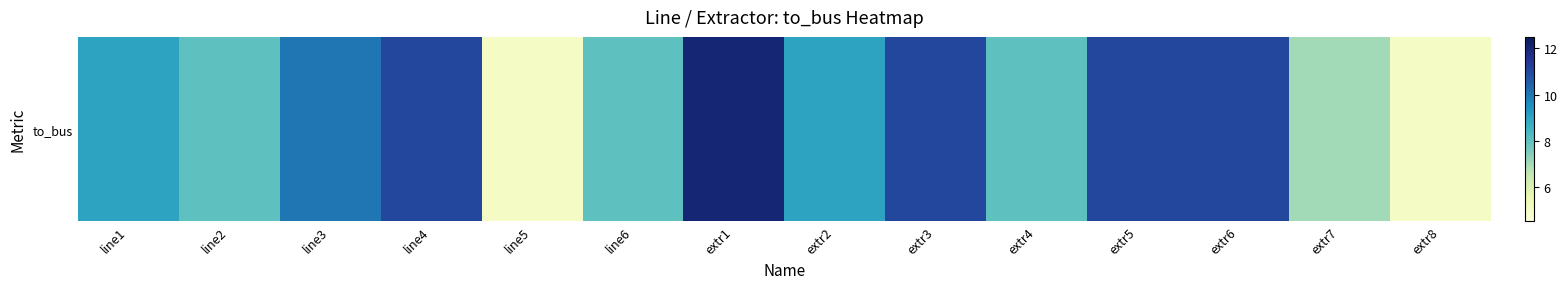

What is the average value?

9